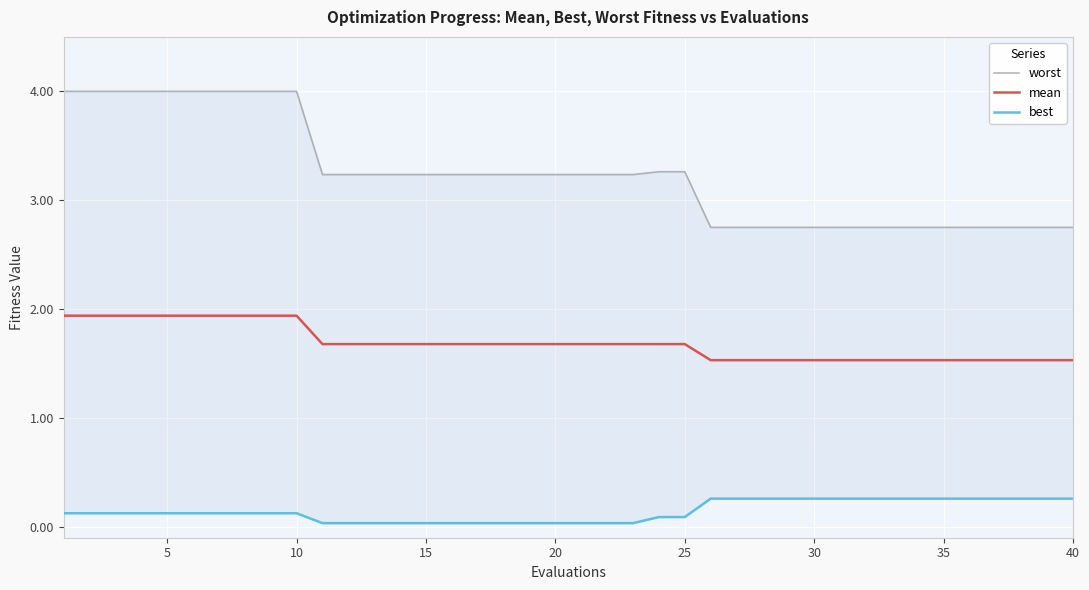

Rank the series by their maximum value, from lowest to highest.

best, mean, worst